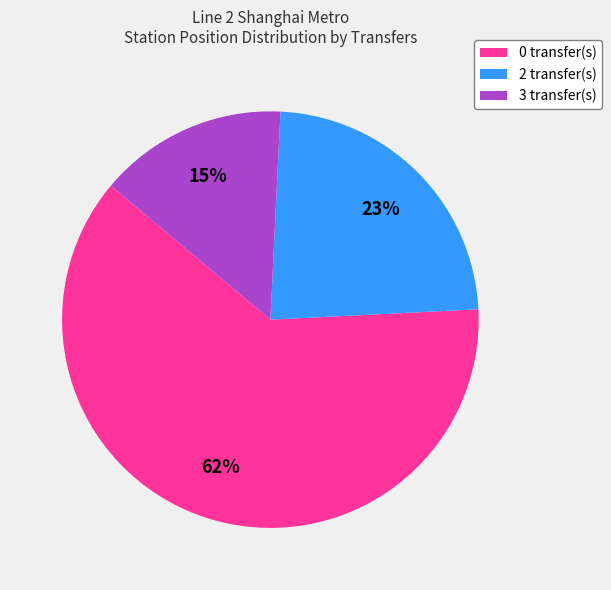

How many segments does this pie chart have?

3